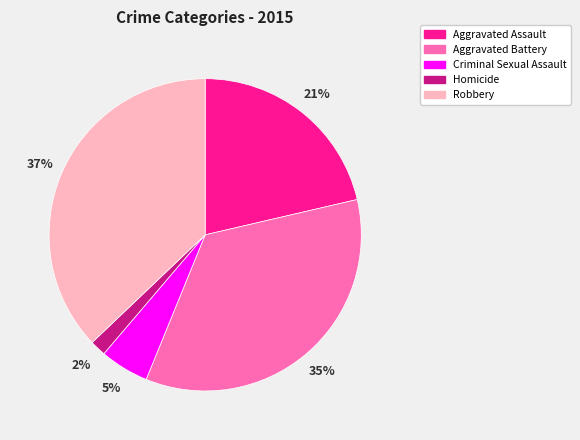

Is it true that Criminal Sexual Assault is 1% of the pie?

False